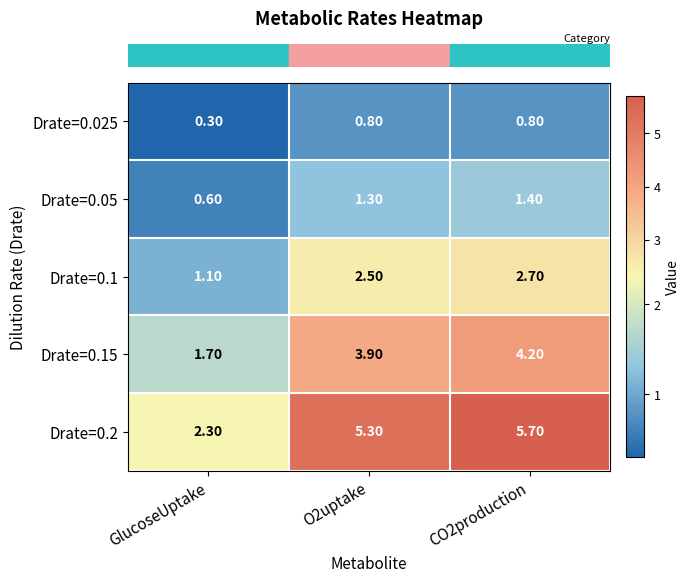

What is the average value of the Drate=0.2 series?

4.4